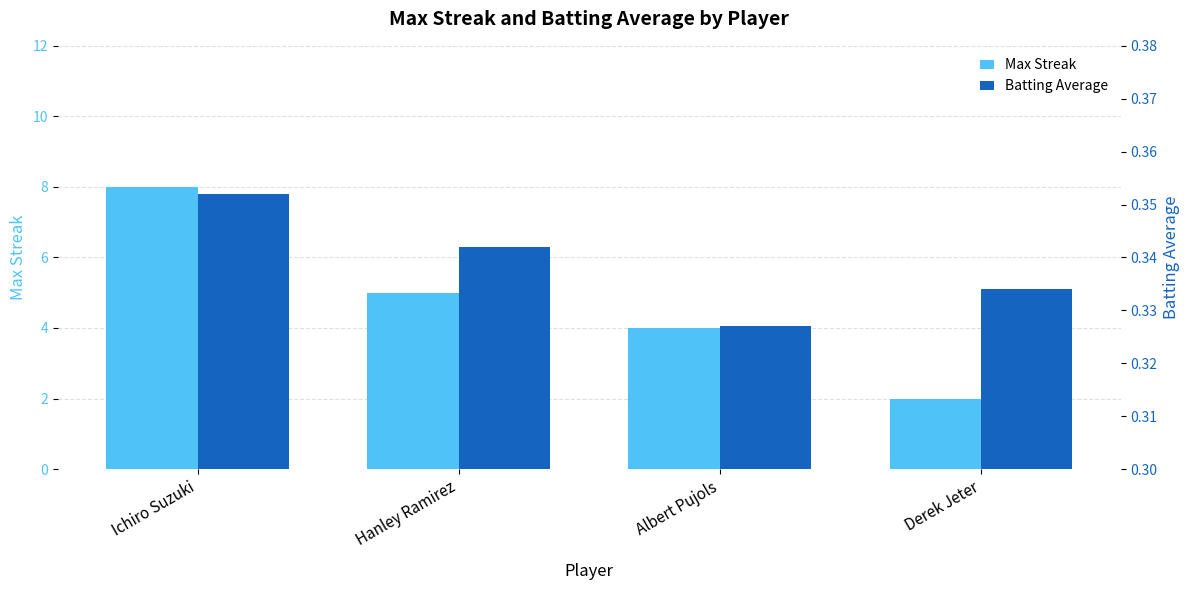

Which has a higher value, Ichiro Suzuki or Derek Jeter?

Ichiro Suzuki